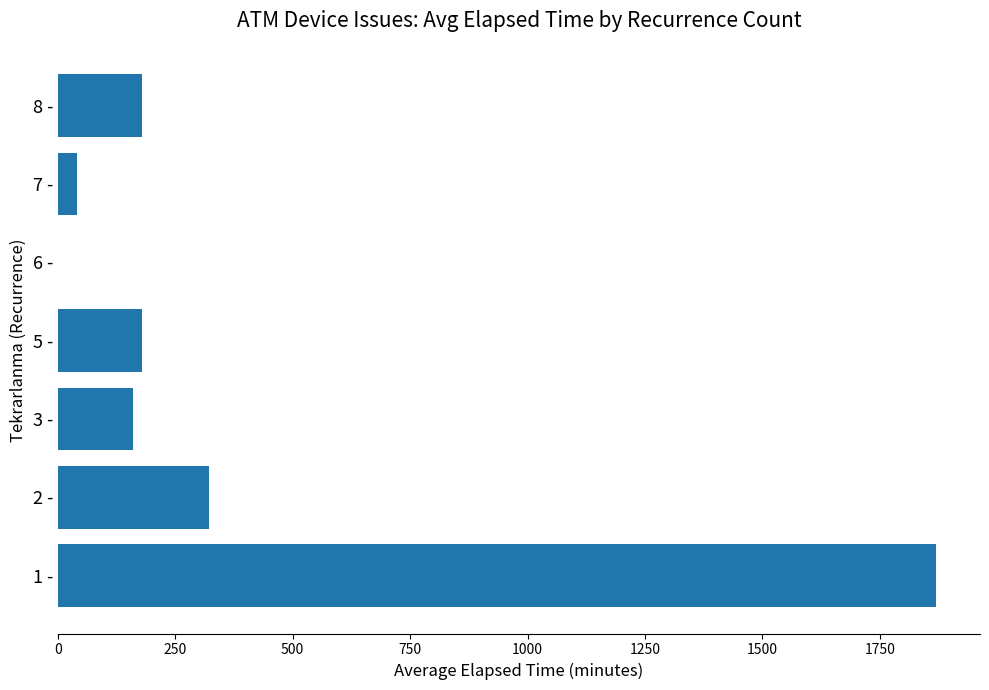

Where is the data nearest to the value 935?

2 -